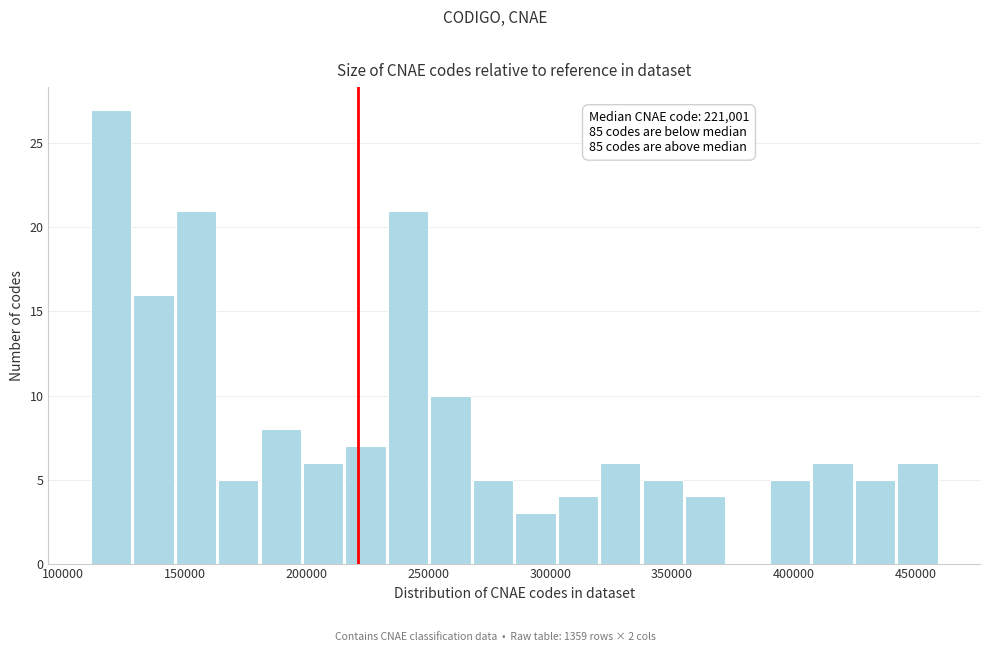

Around what value on the x-axis is the tallest bar? Give the approximate position of its centre, as read against the axis.

120000